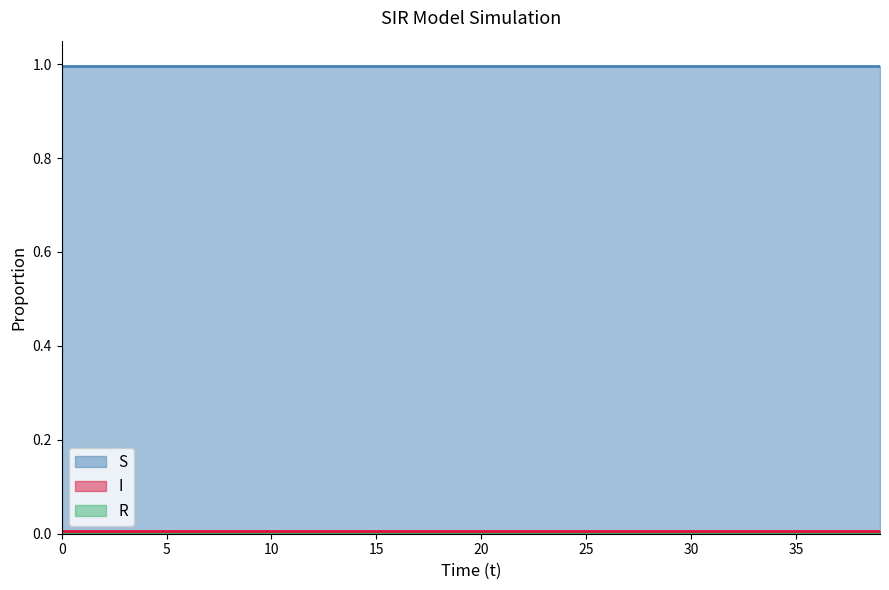

The value of S at 34 is 1.5. True or false?

False